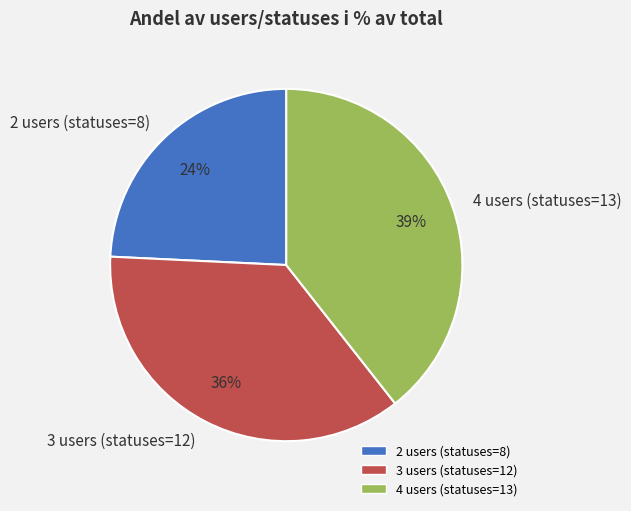

How many segments does this pie chart have?

3